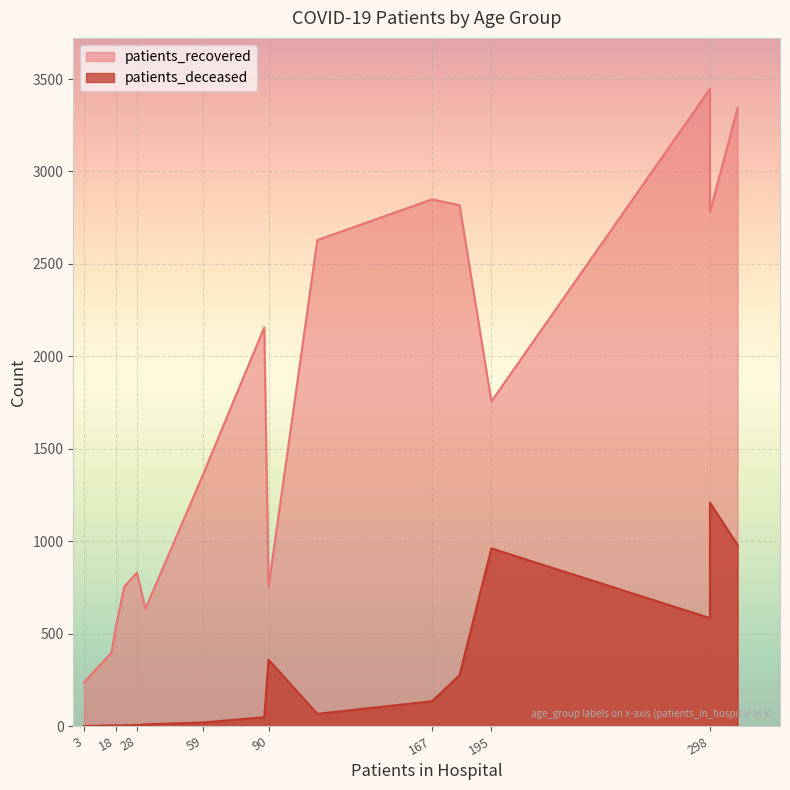

Is the value of patients_deceased at 55 - 59 greater than the value of patients_recovered at 60 - 64?

No